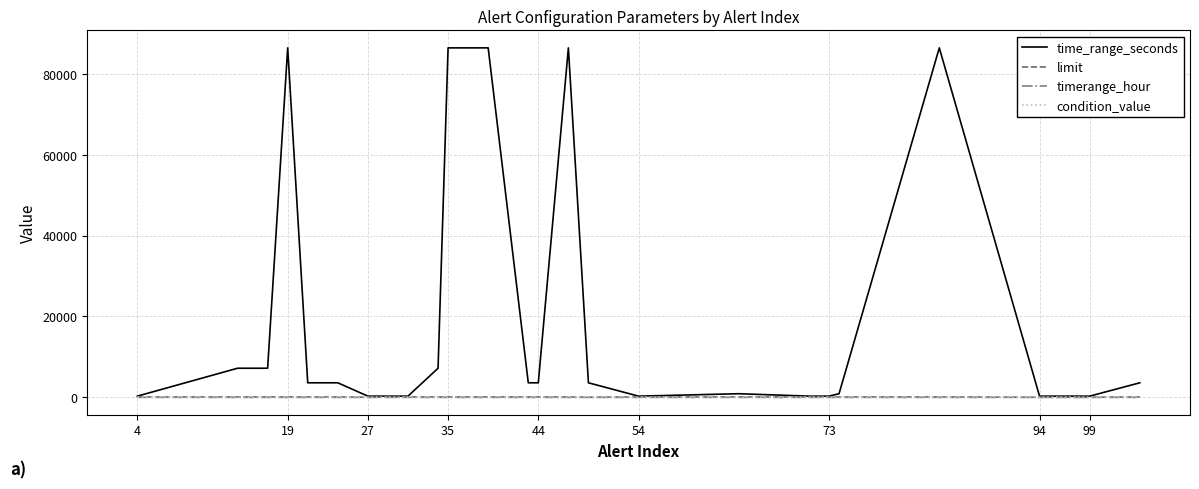

Which series has the widest spread of values?

time_range_seconds